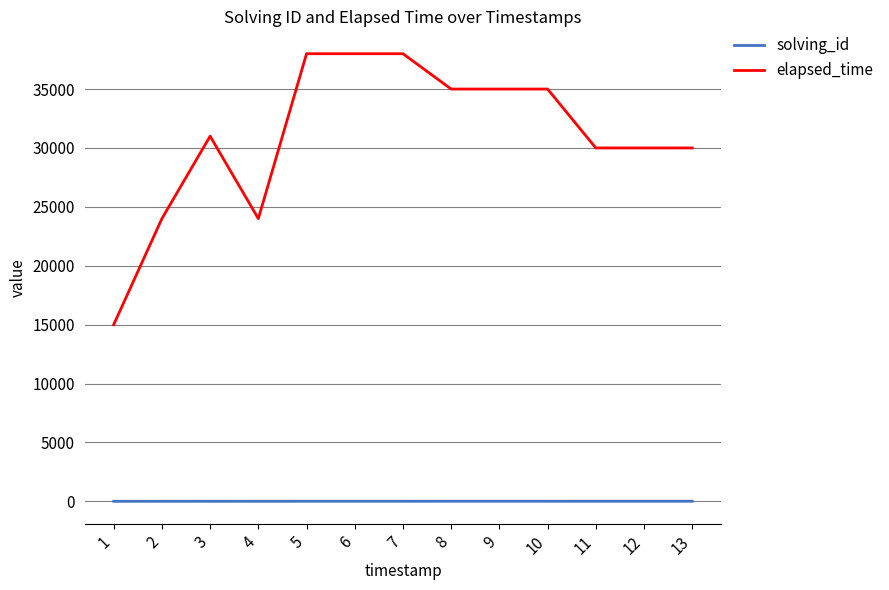

What is the difference between the maximum and minimum values in the elapsed_time series?

23000